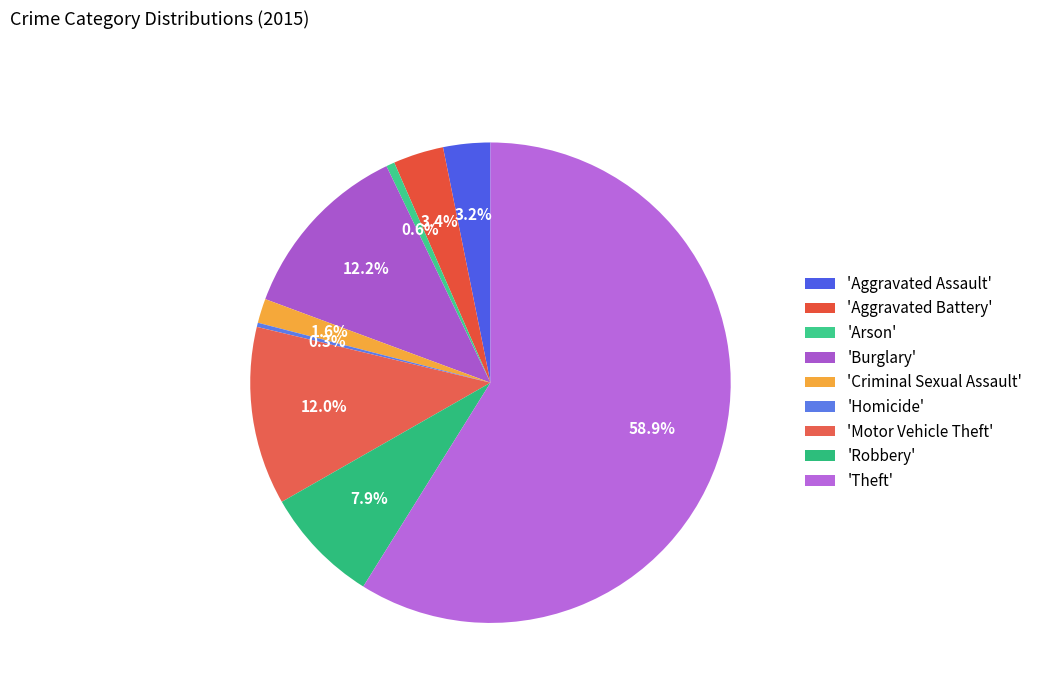

How many segments does this pie chart have?

9